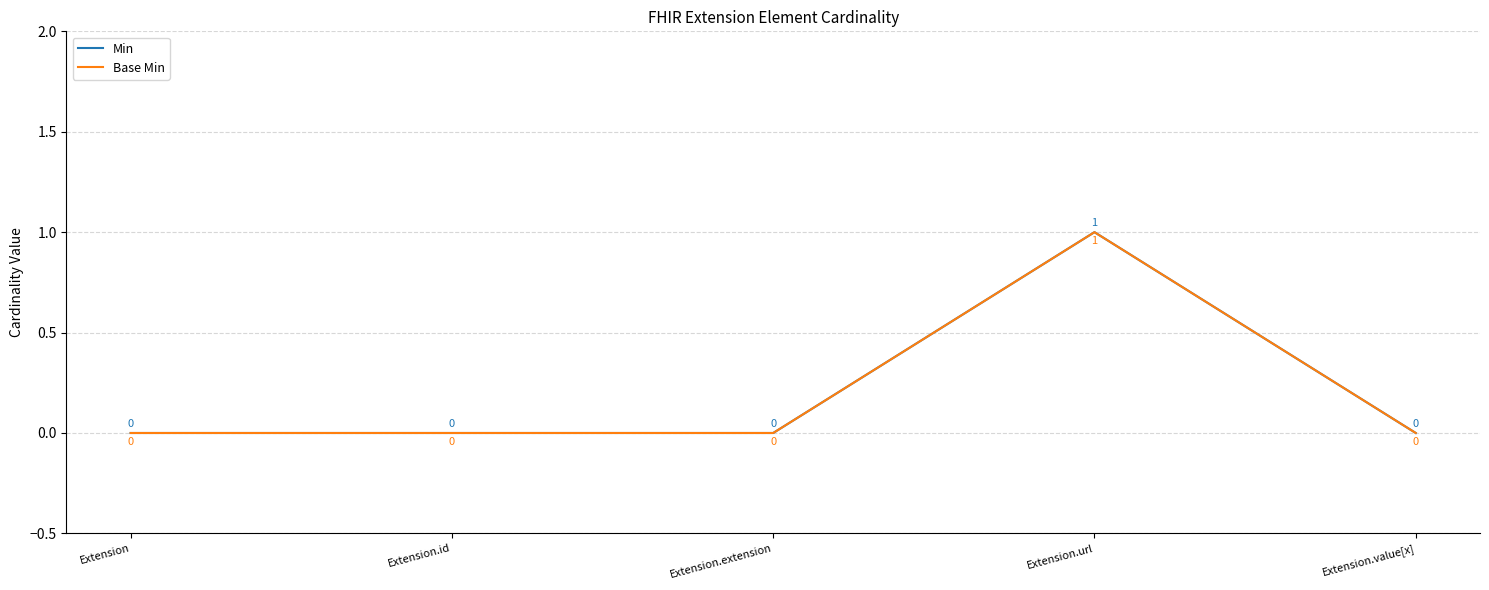

Does the chart display data point markers on the line(s)?

No